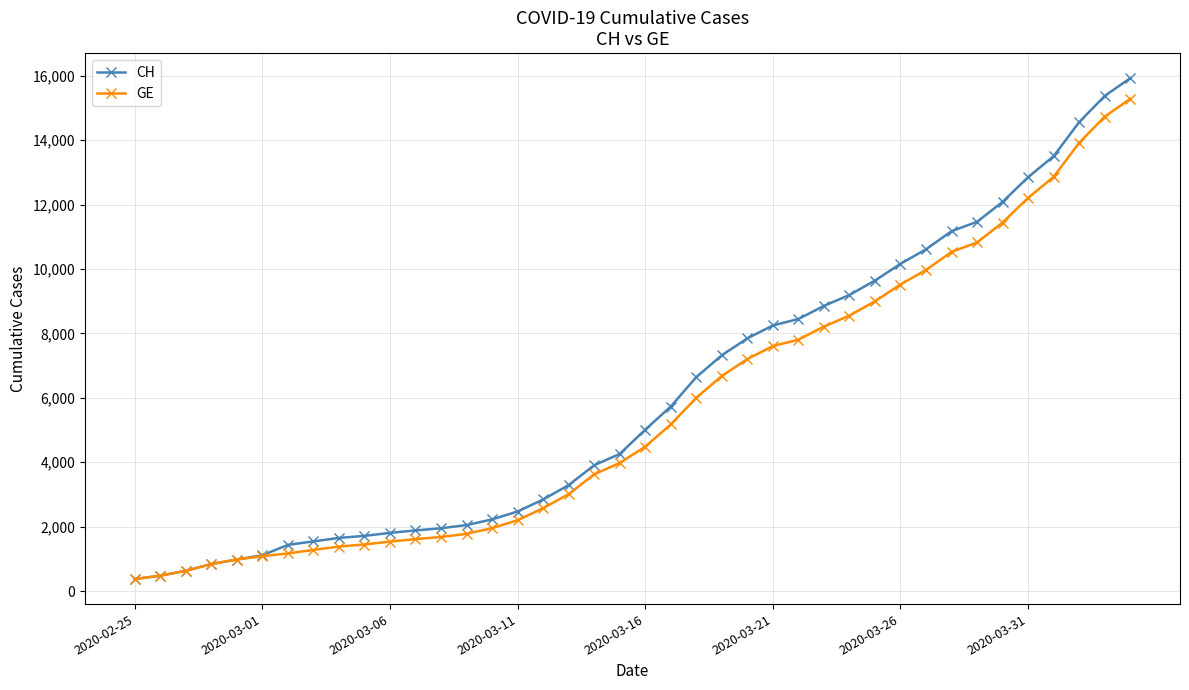

Which series has the largest range (max minus min)?

CH